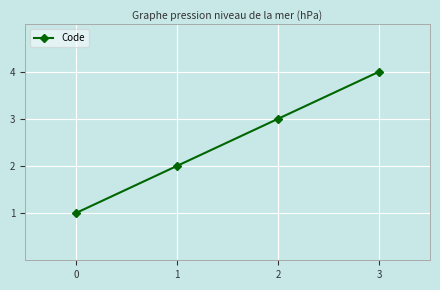

True or false: there are more than 0 points higher than both neighbors.

False